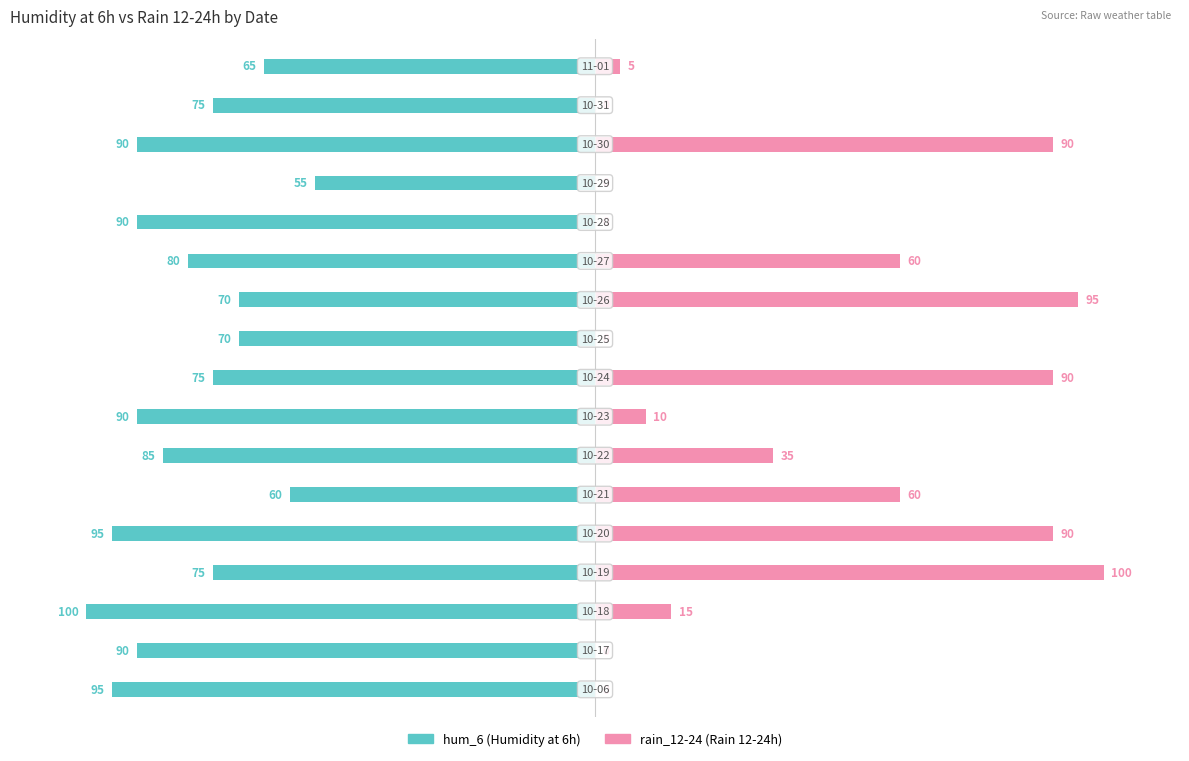

What are all the series names shown in the legend?

hum_6, rain_12-24